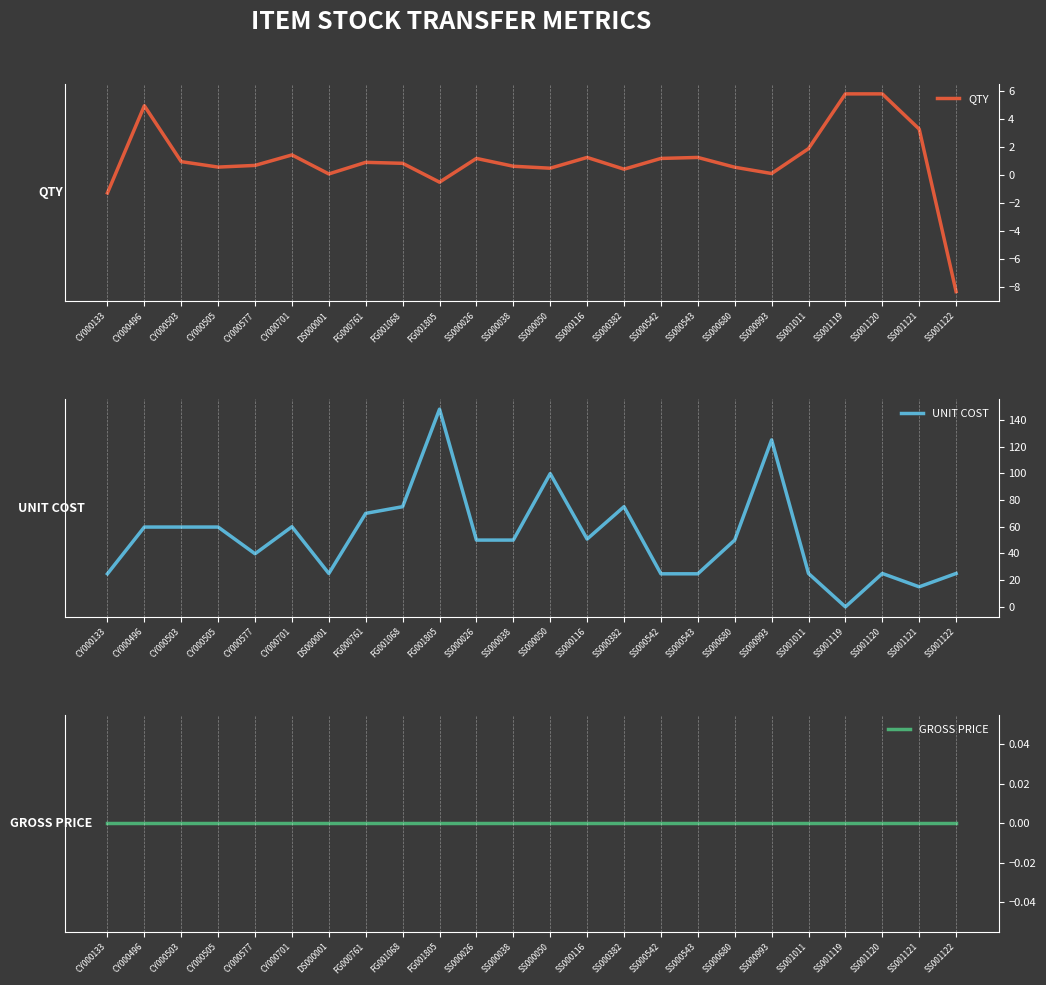

At which category does QTY reach its first local valley?

CY000505